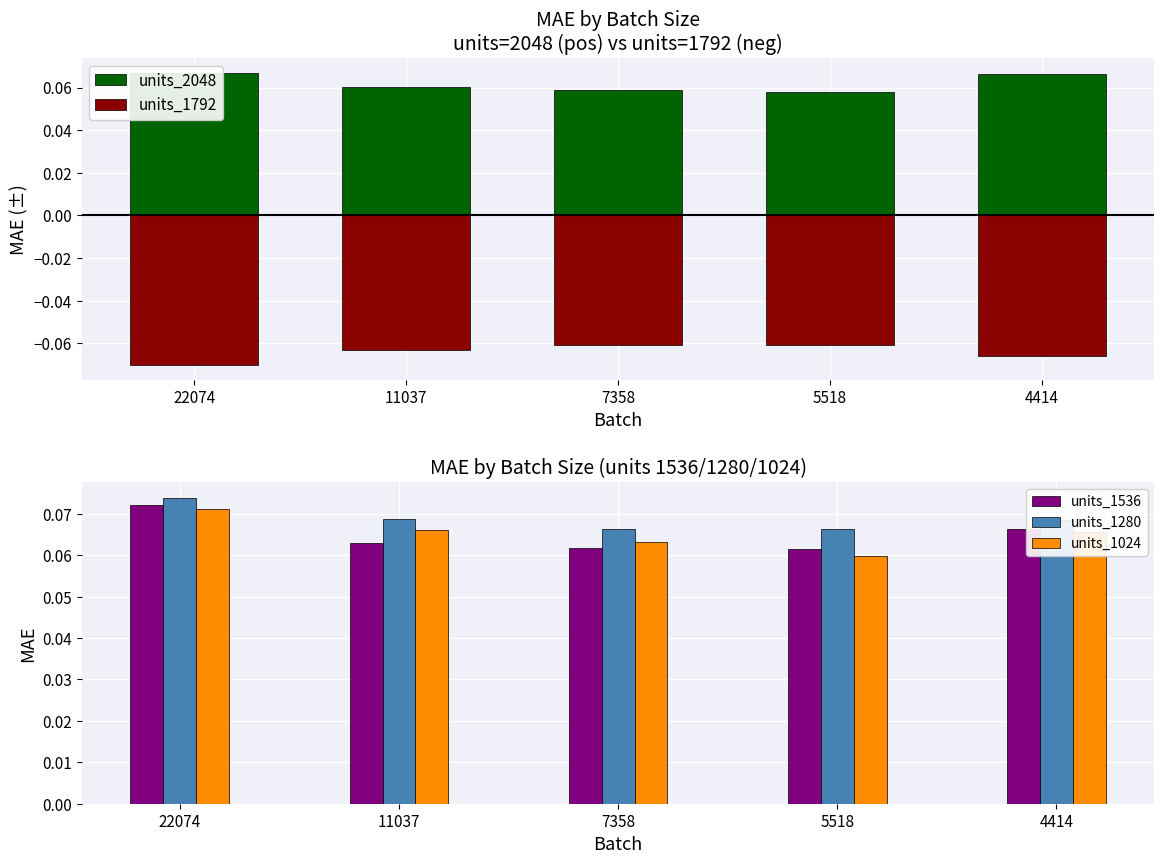

The units_1024 series shows 0.1 at 5518. True or false?

True